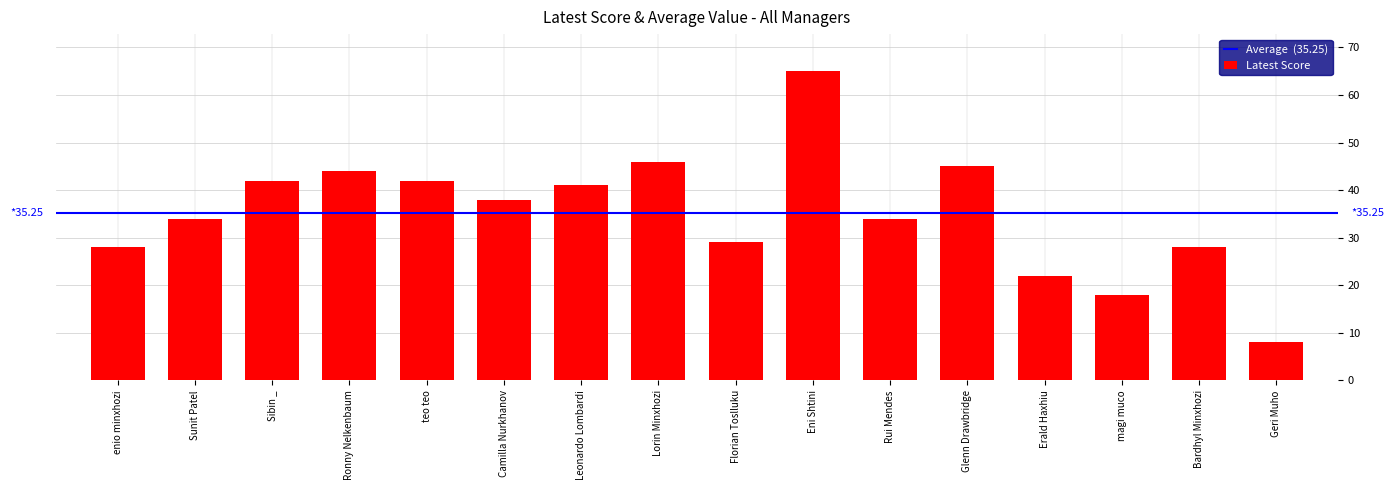

What is the ratio of the value at Rui Mendes to the value at enio minxhozi?

1.2